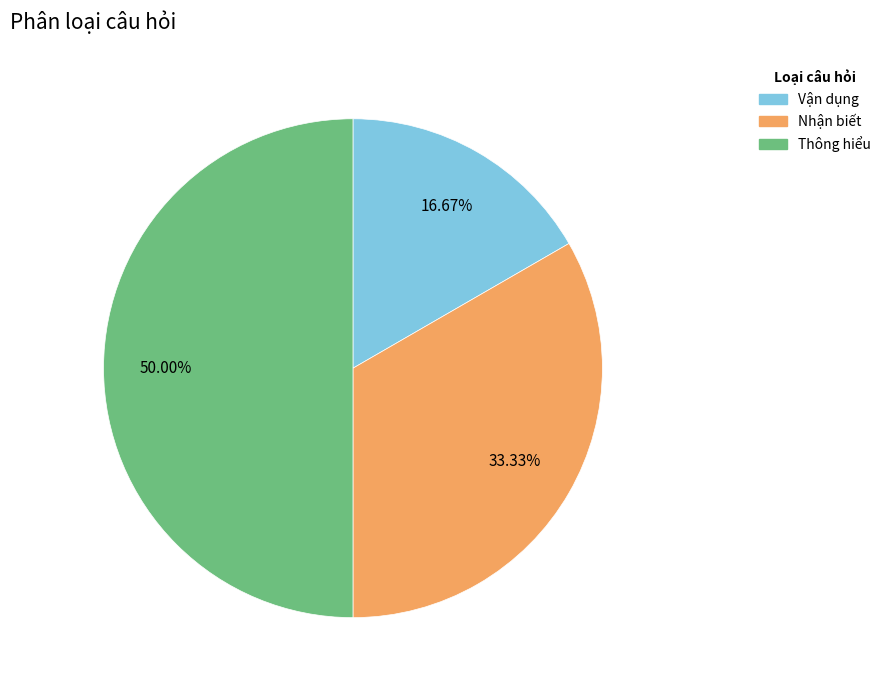

The Thông hiểu slice represents 50% of the pie. True or false?

True